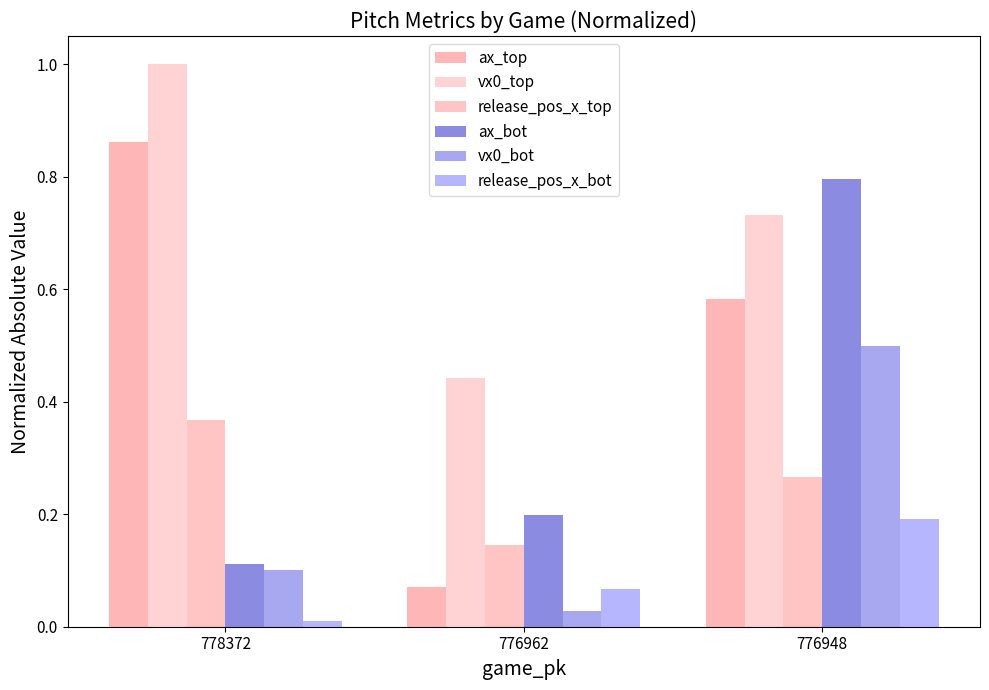

How many groups of bars are there?

3